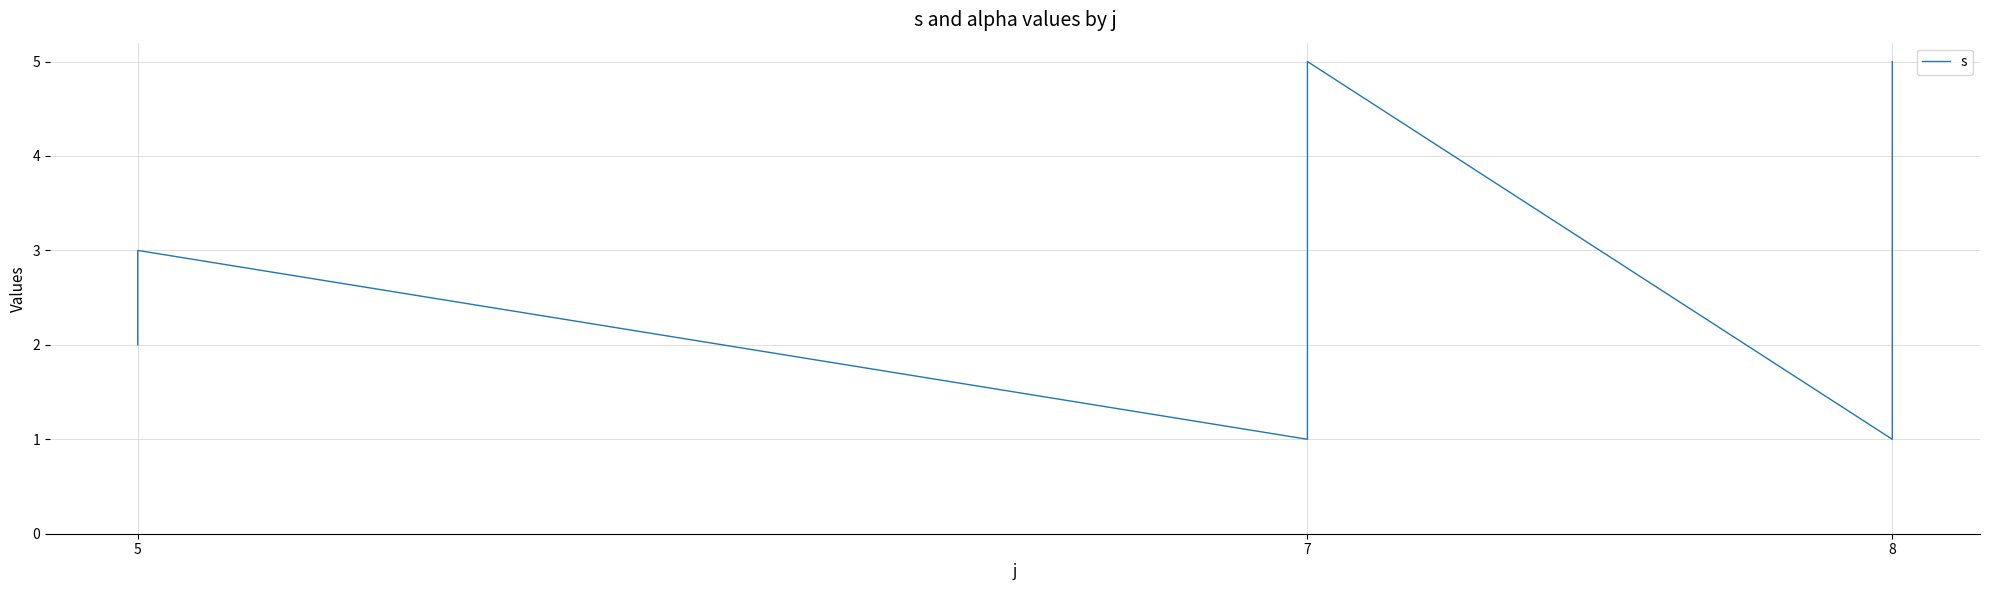

The value at 7 is 2. True or false?

False